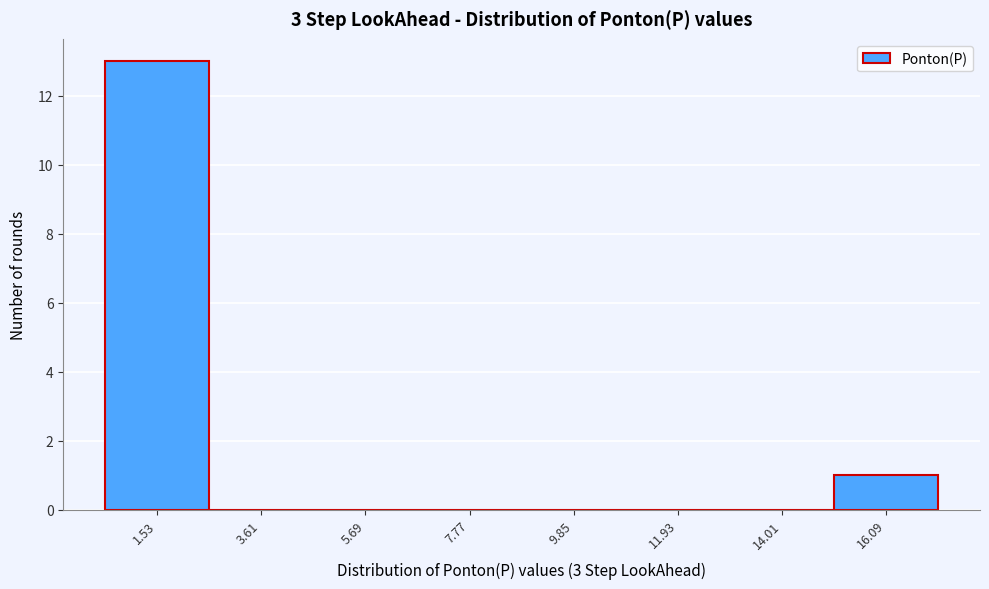

What is the height of the bar covering 15.0 to 17.0 on the x-axis? Neither the bar edges nor the heights are printed on the chart, so give them approximately, as read against the axes.

1